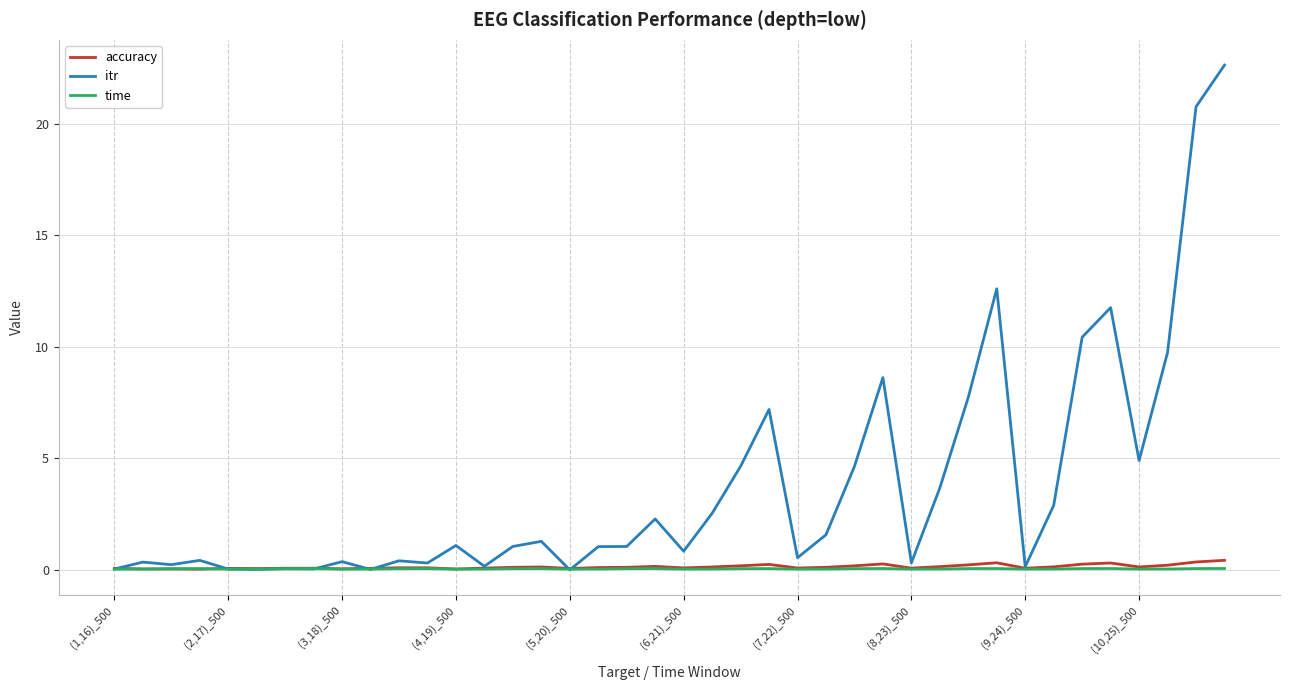

Which series has the largest total across all categories?

itr